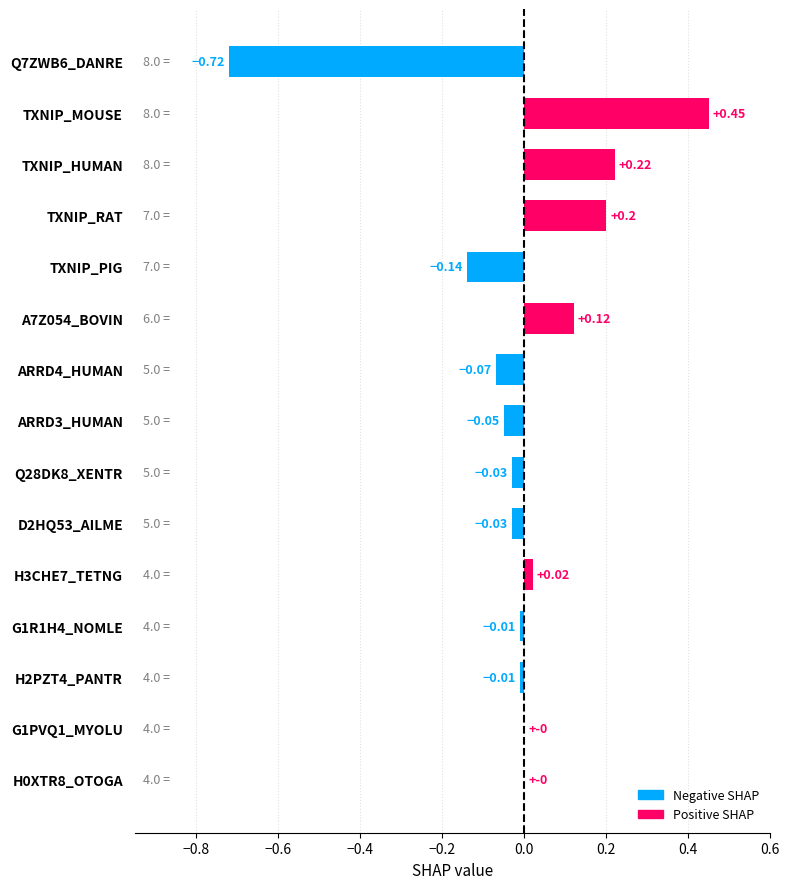

Which label corresponds to the largest value in the chart?

TXNIP_MOUSE